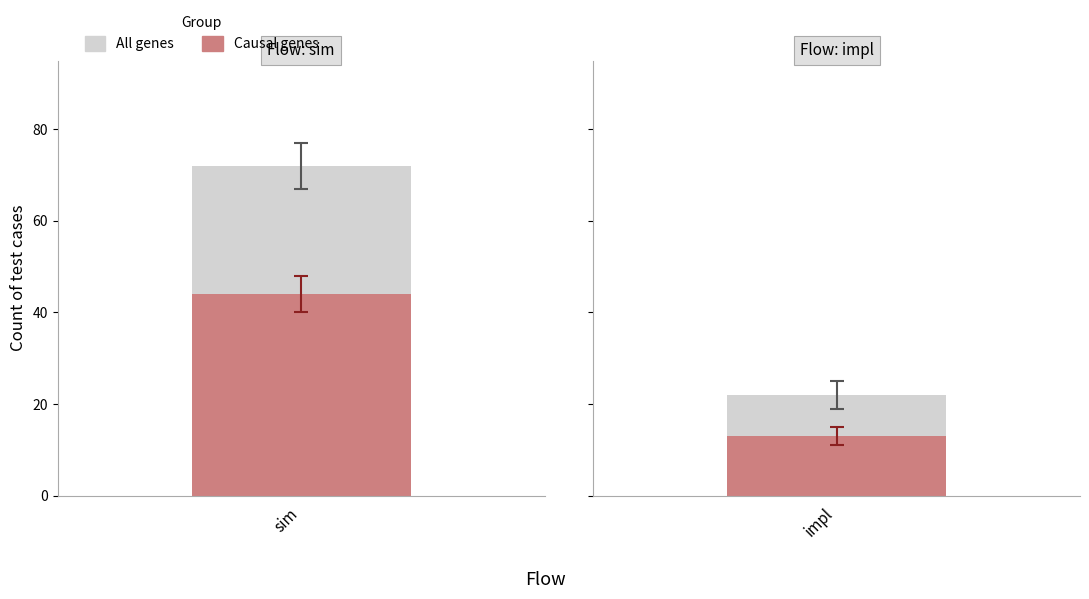

What is the difference between the maximum and minimum values in the Causal genes series?

31